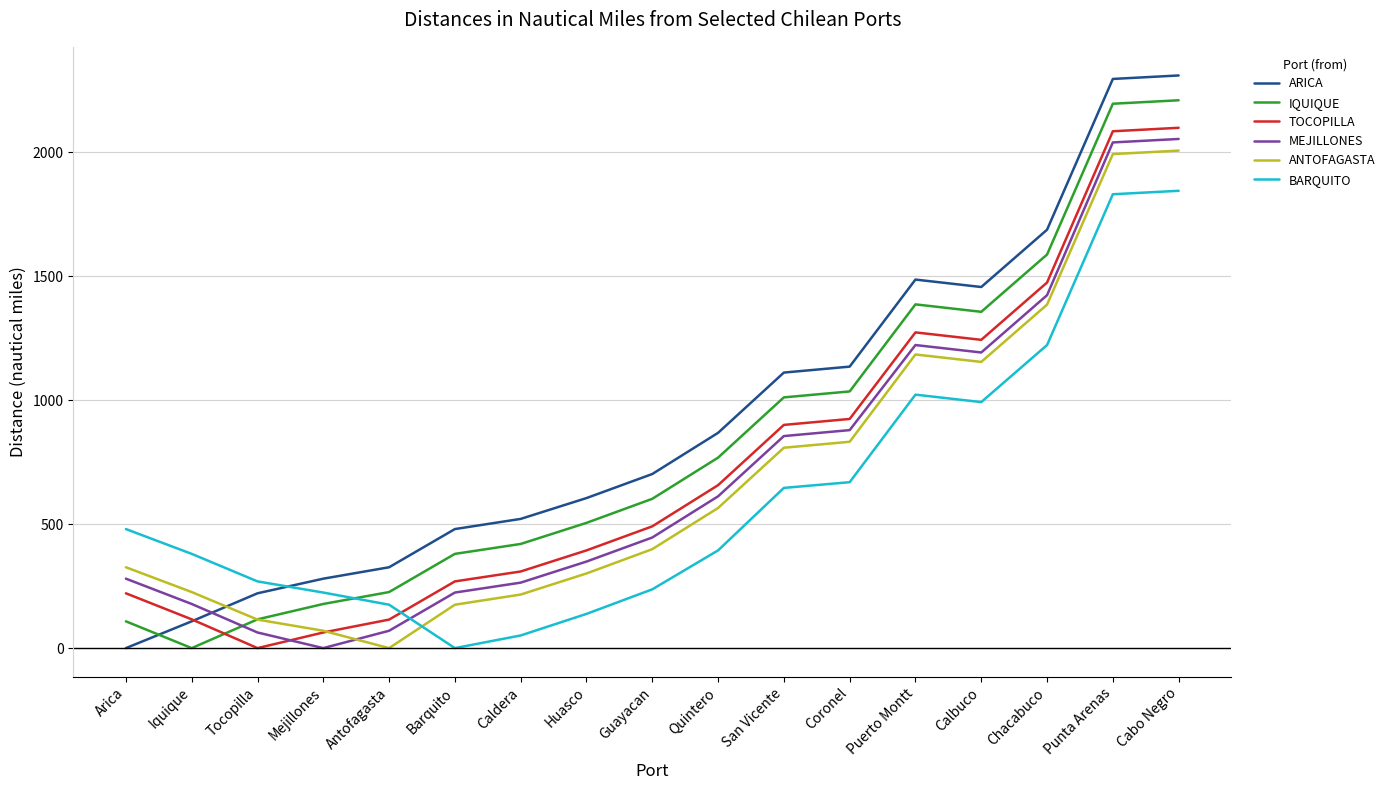

What is the maximum value shown in the chart?

2309